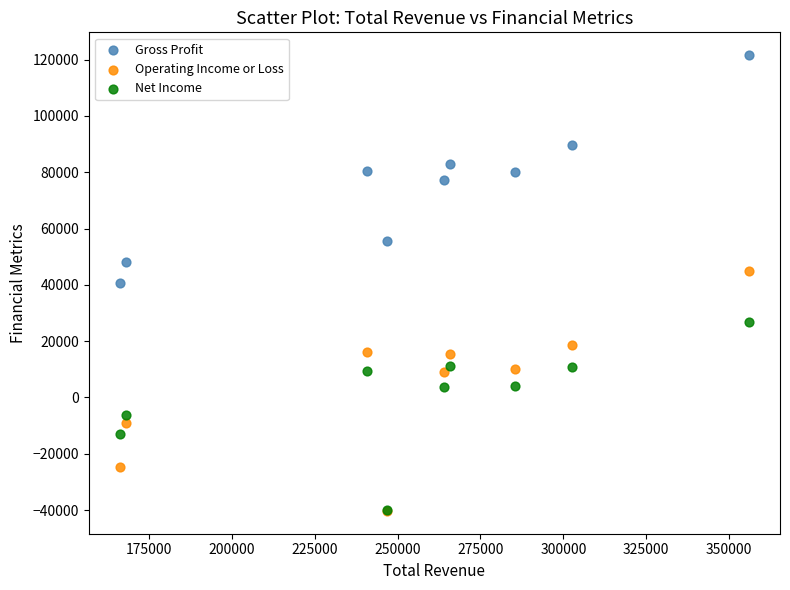

What are all the series names shown in the legend?

Gross Profit, Operating Income or Loss, Net Income